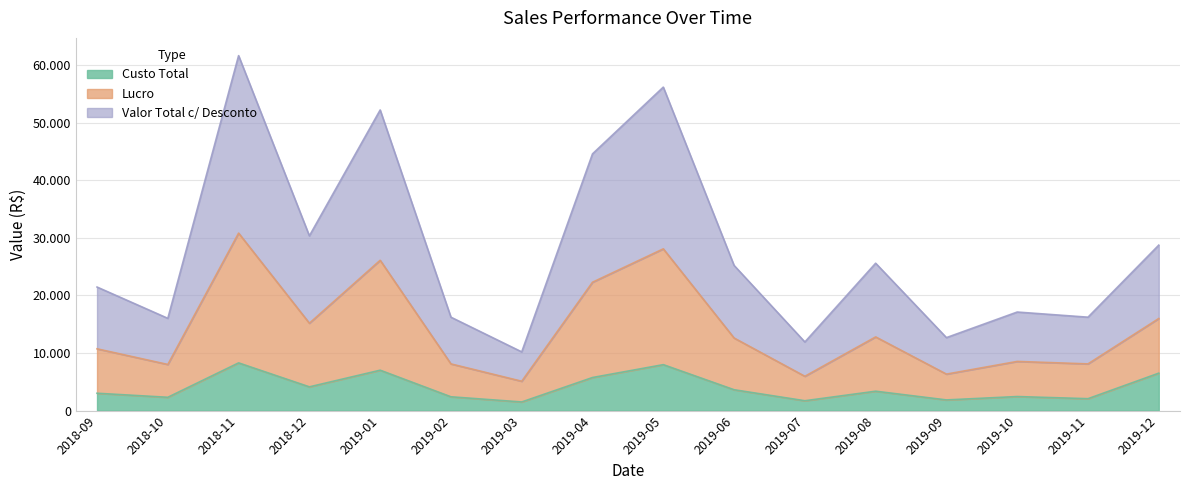

What is the sum of all Valor Total c/ Desconto values?

224865.2